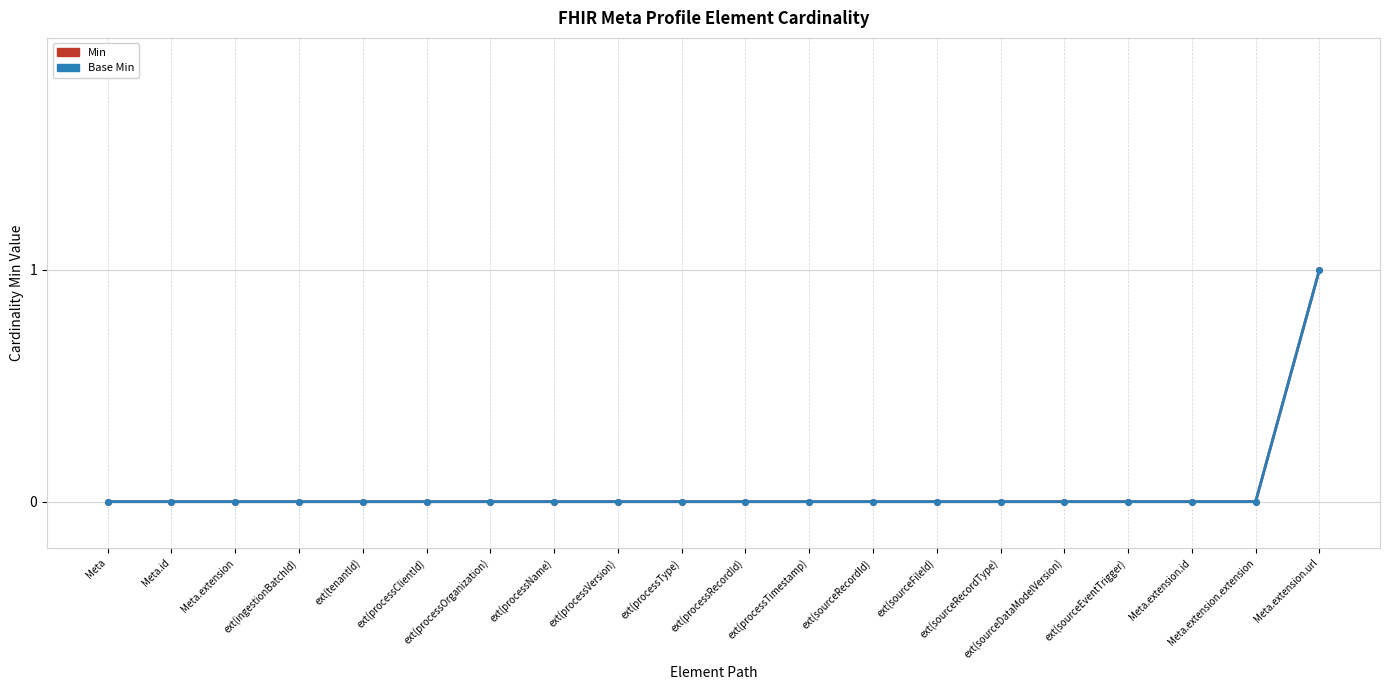

Reading left to right, what are all the values shown in this chart?

Min: Meta=0	Meta.id=0	Meta.extension=0	ext(ingestionBatchId)=0	ext(tenantId)=0	ext(processClientId)=0	ext(processOrganization)=0	ext(processName)=0	ext(processVersion)=0	ext(processType)=0	ext(processRecordId)=0	ext(processTimestamp)=0	ext(sourceRecordId)=0	ext(sourceFileId)=0	ext(sourceRecordType)=0	ext(sourceDataModelVersion)=0	ext(sourceEventTrigger)=0	Meta.extension.id=0	Meta.extension.extension=0	Meta.extension.url=1
Base Min: Meta=0	Meta.id=0	Meta.extension=0	ext(ingestionBatchId)=0	ext(tenantId)=0	ext(processClientId)=0	ext(processOrganization)=0	ext(processName)=0	ext(processVersion)=0	ext(processType)=0	ext(processRecordId)=0	ext(processTimestamp)=0	ext(sourceRecordId)=0	ext(sourceFileId)=0	ext(sourceRecordType)=0	ext(sourceDataModelVersion)=0	ext(sourceEventTrigger)=0	Meta.extension.id=0	Meta.extension.extension=0	Meta.extension.url=1